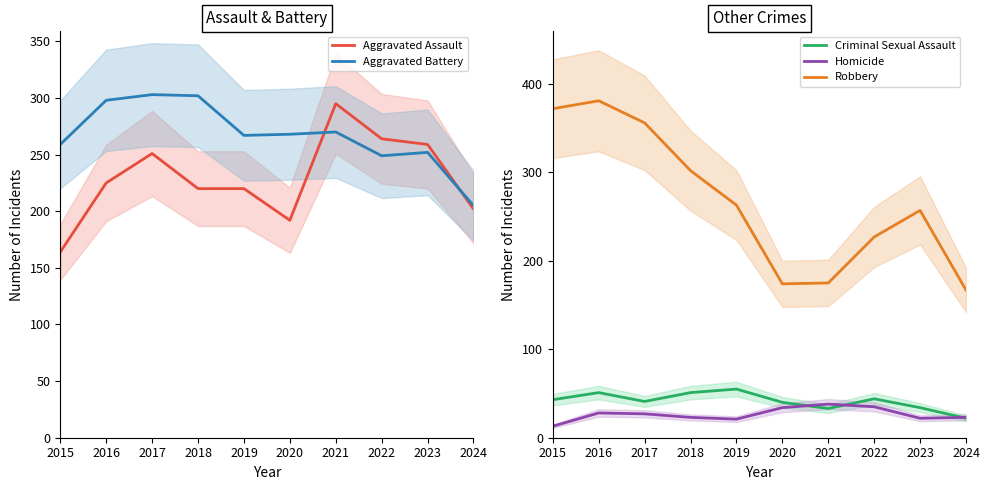

What are all the series names shown in the legend?

Aggravated Assault, Aggravated Battery, Criminal Sexual Assault, Homicide, Robbery